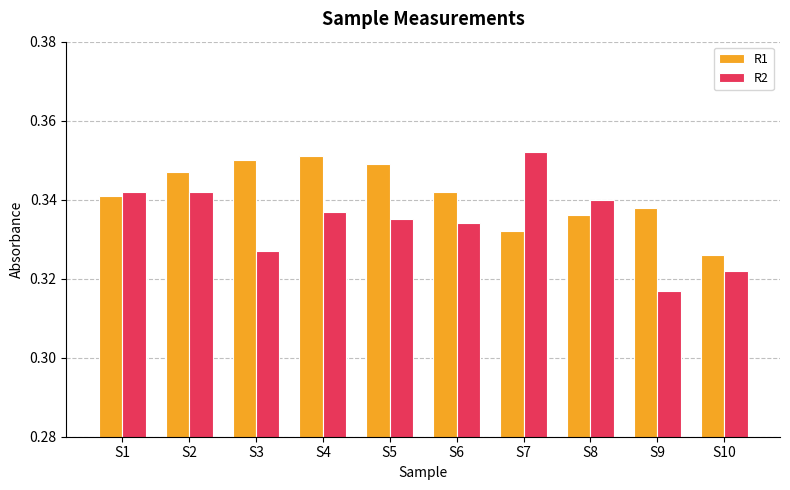

The R1 series shows 0.5 at S5. True or false?

False